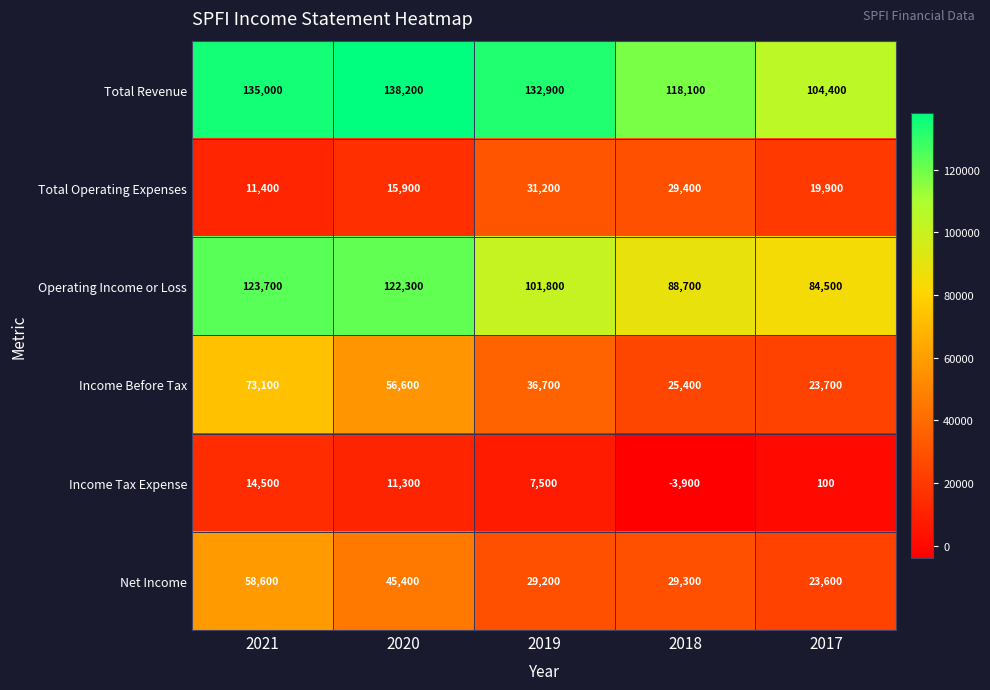

What is the minimum value shown in the chart?

-3900